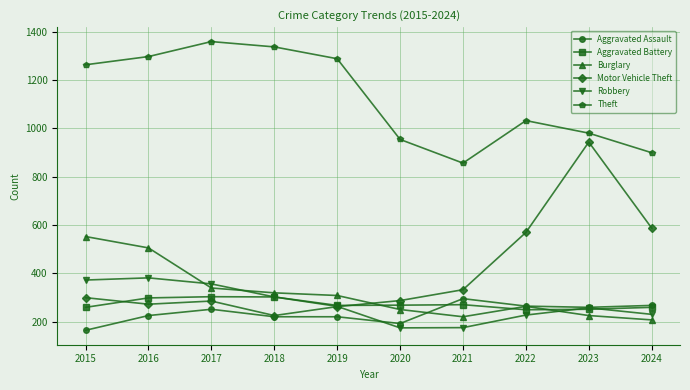

True or false: Robbery has more than 2 interior local peaks.

False